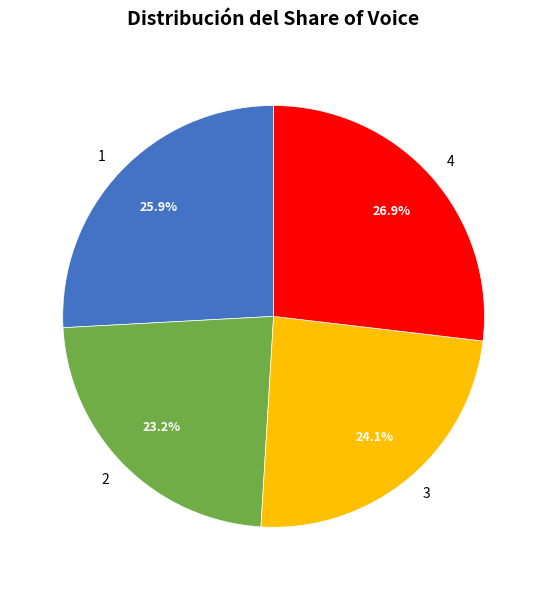

Does any single category account for the majority?

No